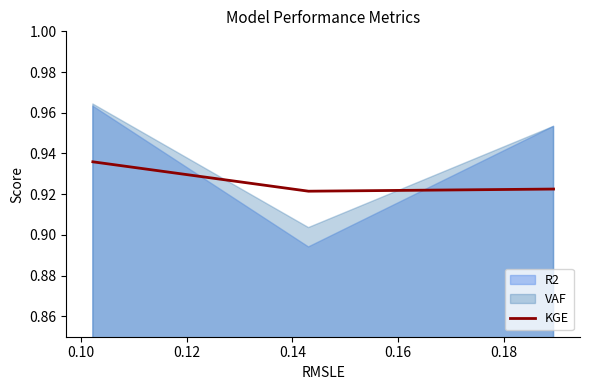

How many categories are shown in the chart?

3